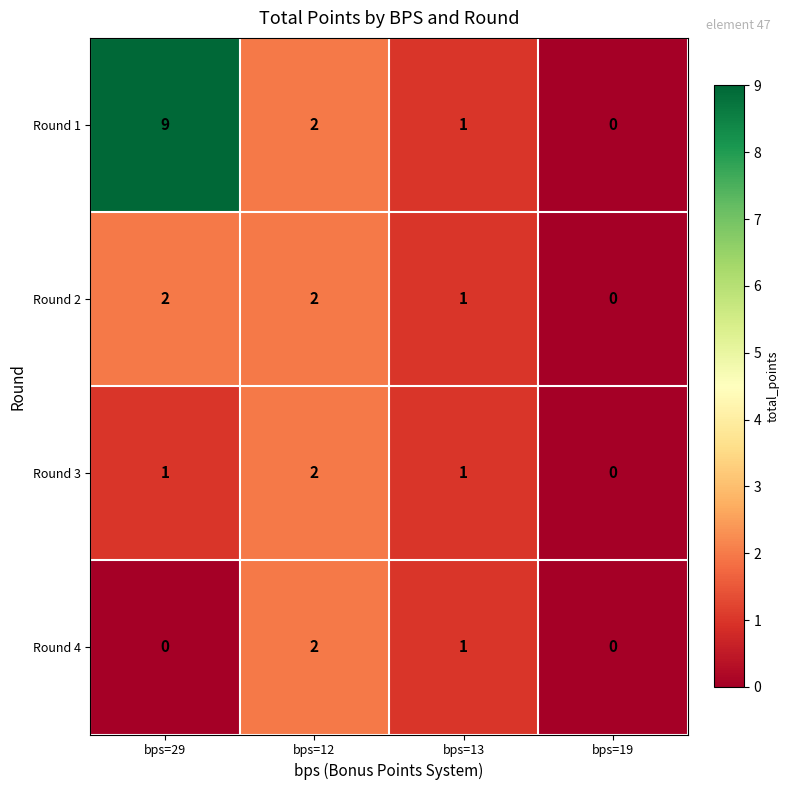

How many Round 2 values are between 1 and 2?

3